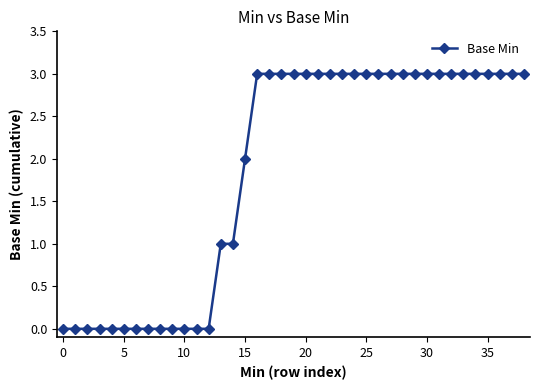

What is the value of the 24th point from the left?

3